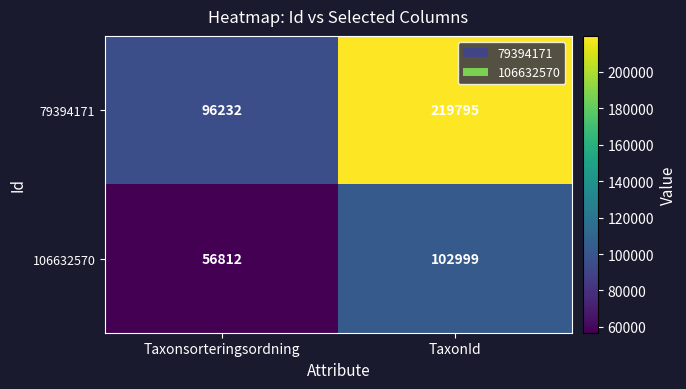

Rank the series by their maximum value, from highest to lowest.

79394171, 106632570